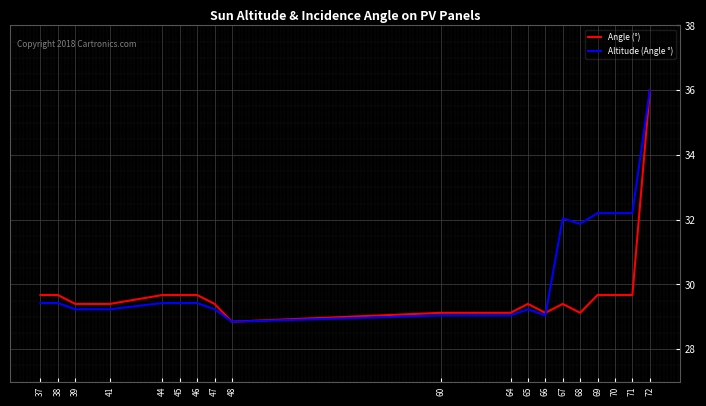

How many distinct data groups are displayed?

2